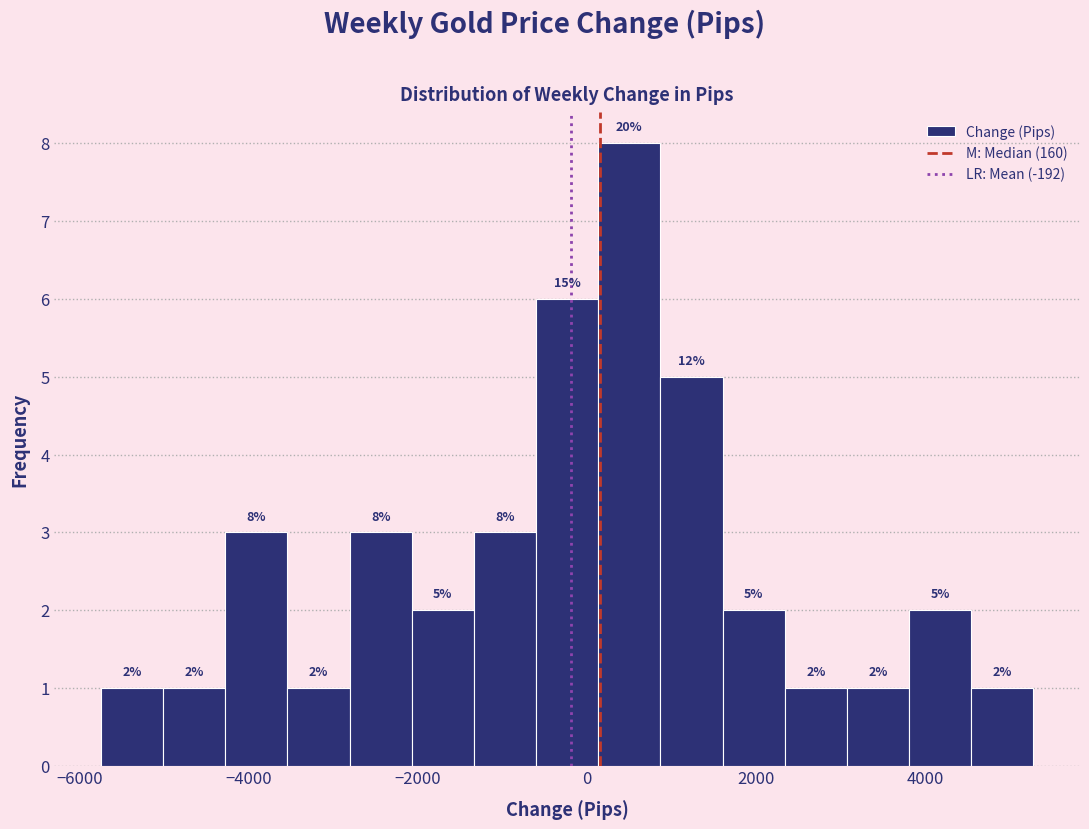

Around what value on the x-axis is the tallest bar? Give the approximate position of its centre, as read against the axis.

600